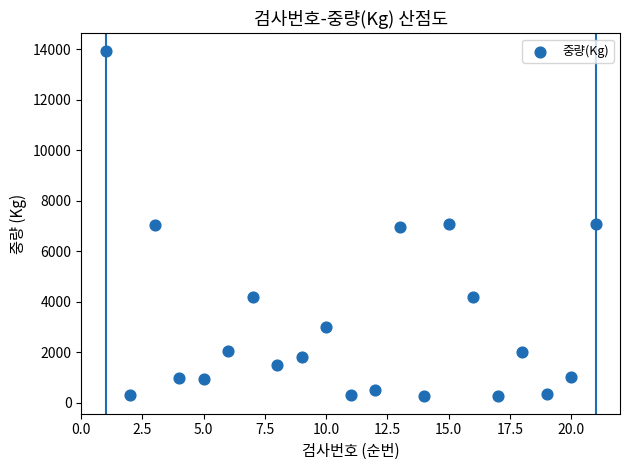

What is the range of Y values (max minus min)?

13690